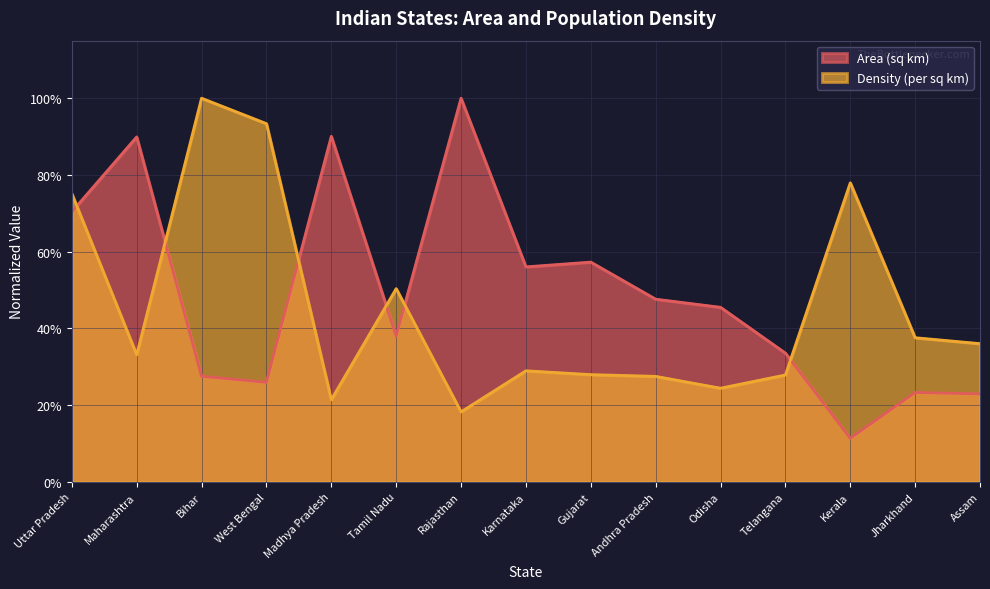

After their last crossing, which series has the higher values: AreInSqKm or DensityPerSqKm?

DensityPerSqKm